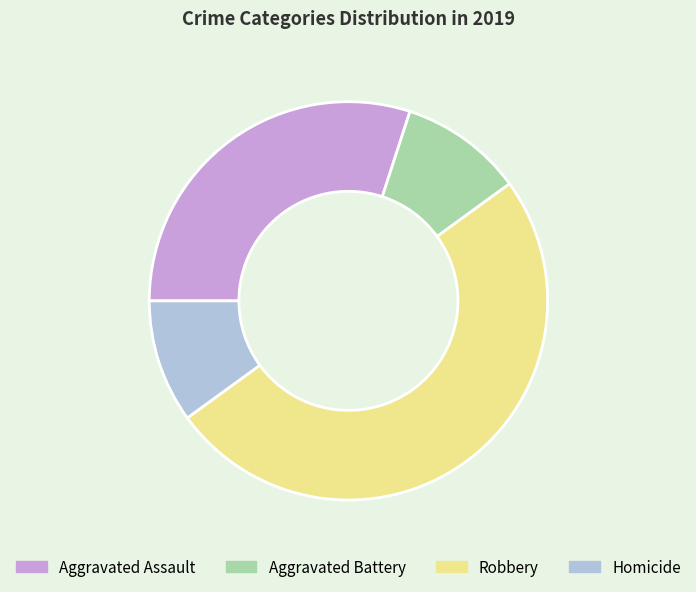

Does Aggravated Battery represent more than half of the total?

No